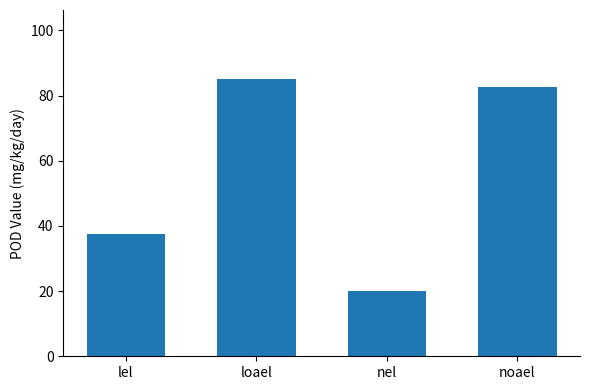

What is the difference between the values at nel and noael?

62.5